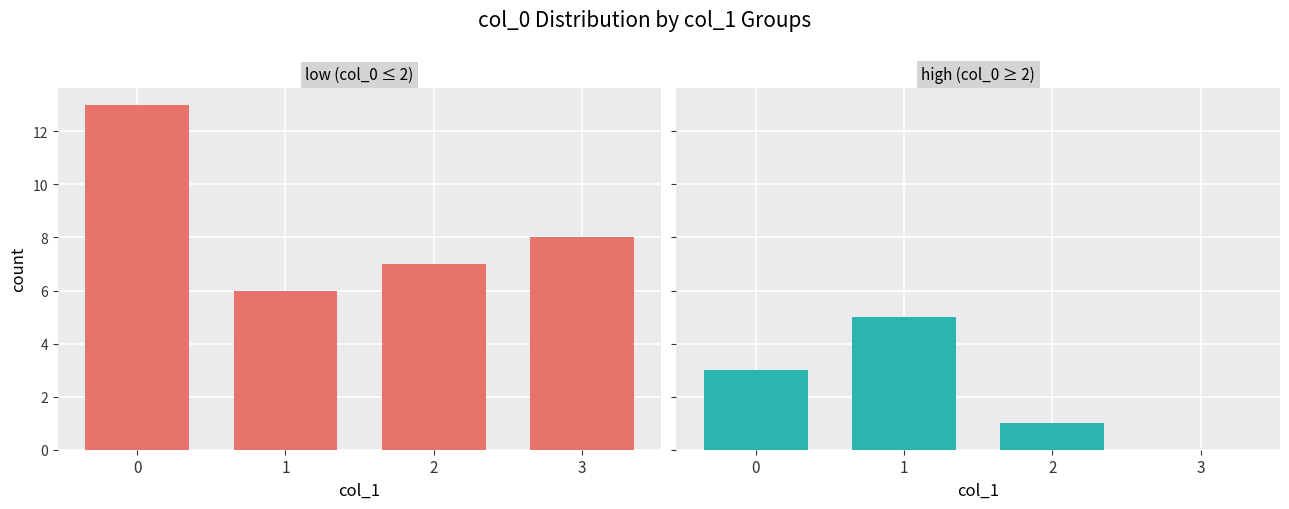

What is the value of the high (col_0 ≥ 2) bar at the 1st from the left?

3